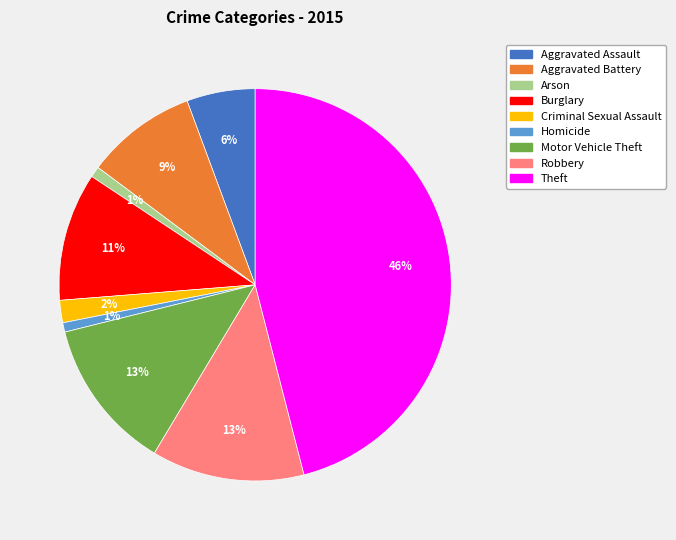

How many segments does this pie chart have?

9